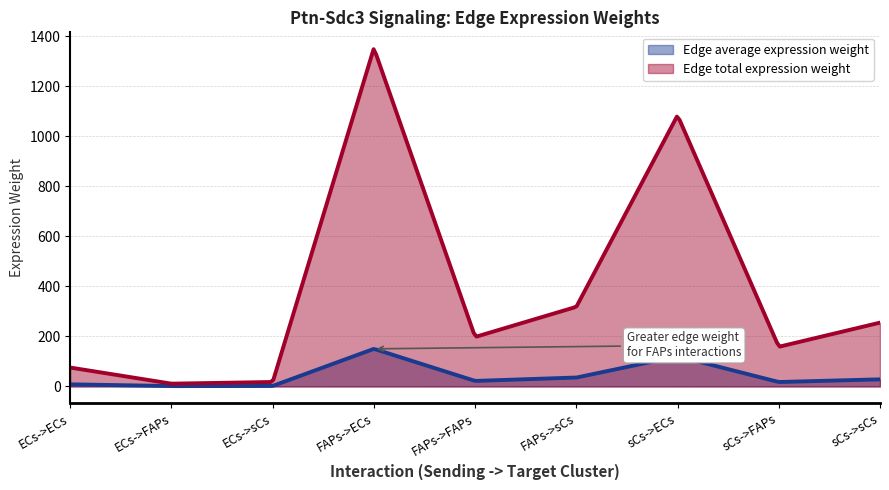

Reading left to right, list all the values displayed in this chart.

Edge average expression weight: ECs->ECs=8.4	ECs->FAPs=1.2	ECs->sCs=2.0	FAPs->ECs=150.3	FAPs->FAPs=22.0	FAPs->sCs=35.4	sCs->ECs=120.4	sCs->FAPs=17.6	sCs->sCs=28.3
Edge total expression weight: ECs->ECs=75.4	ECs->FAPs=11.0	ECs->sCs=17.7	FAPs->ECs=1352.5	FAPs->FAPs=197.7	FAPs->sCs=318.2	sCs->ECs=1083.7	sCs->FAPs=158.4	sCs->sCs=255.0